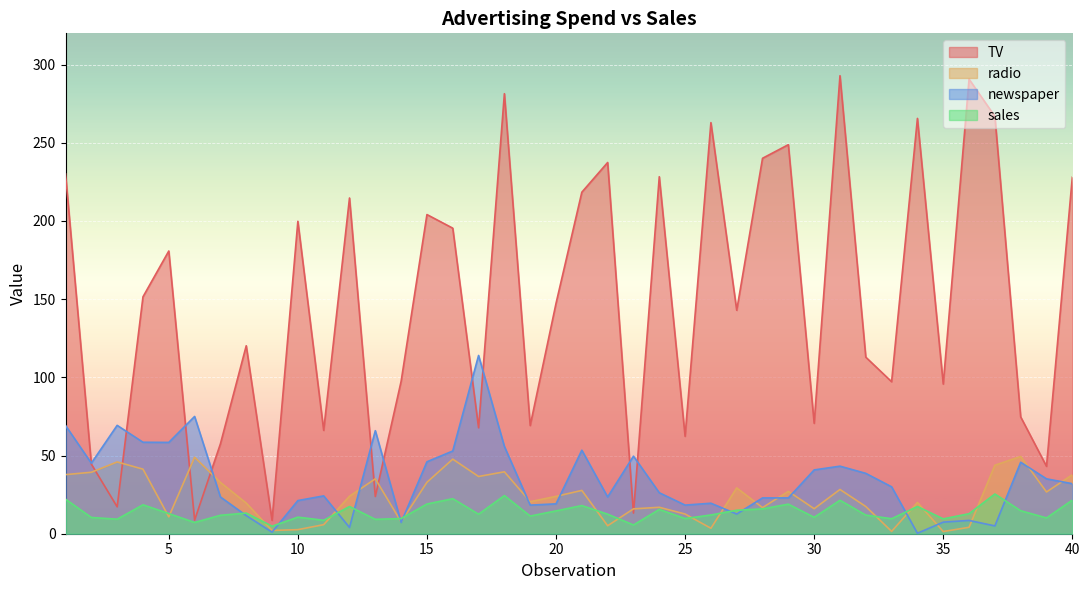

At which label does sales reach its minimum?

9